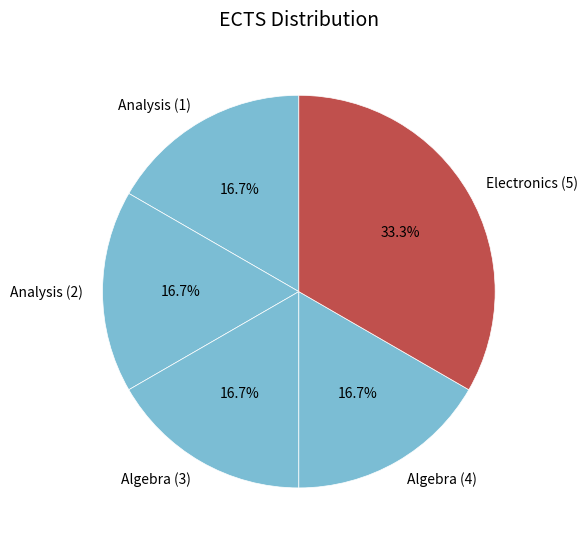

Between Analysis (1) and Electronics (5), which is larger?

Electronics (5)